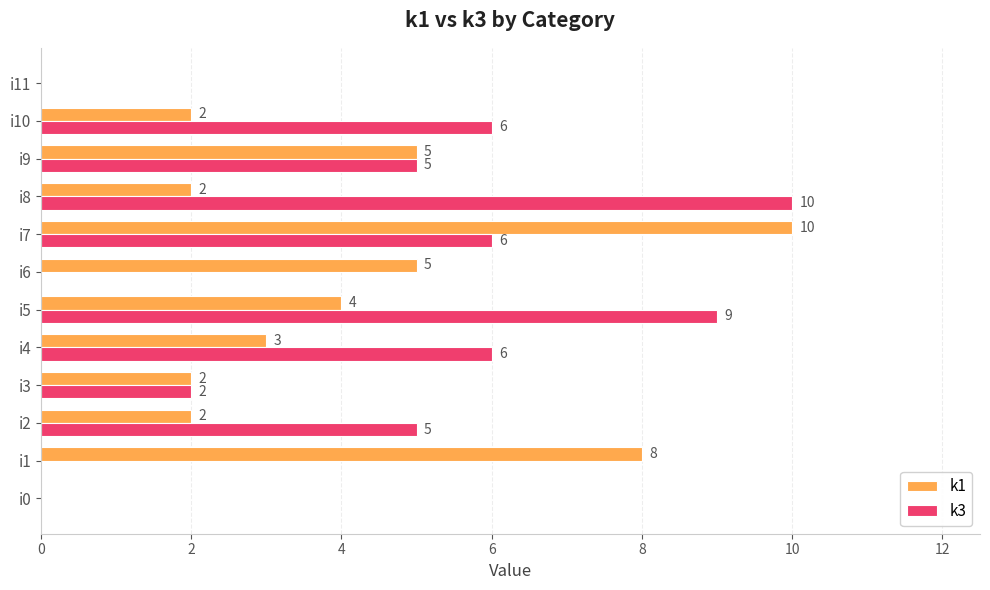

What is the sum of the k3 values at i1 and i5?

9